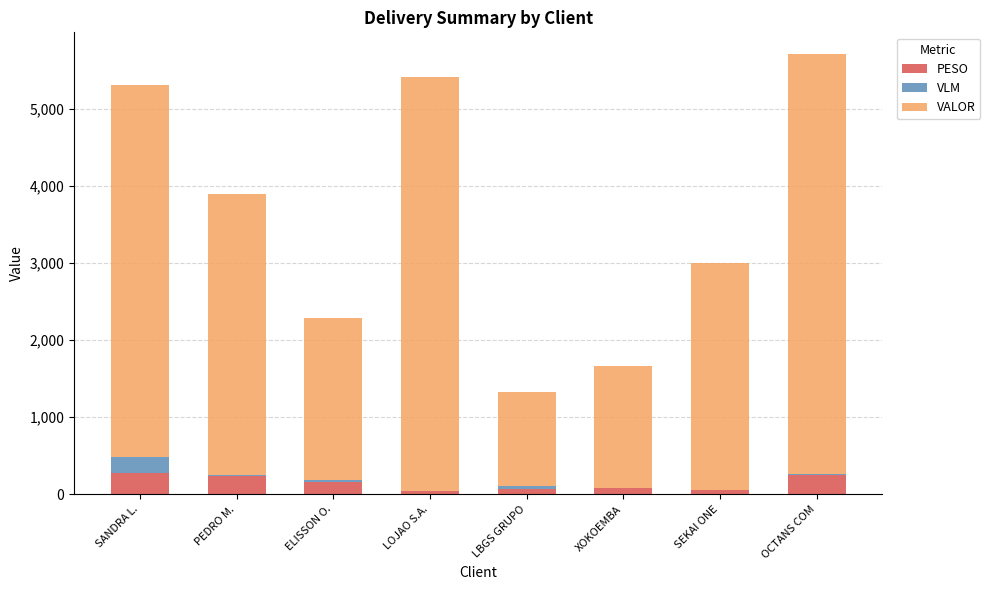

The value of PESO at SANDRA L. is 281.6. True or false?

True